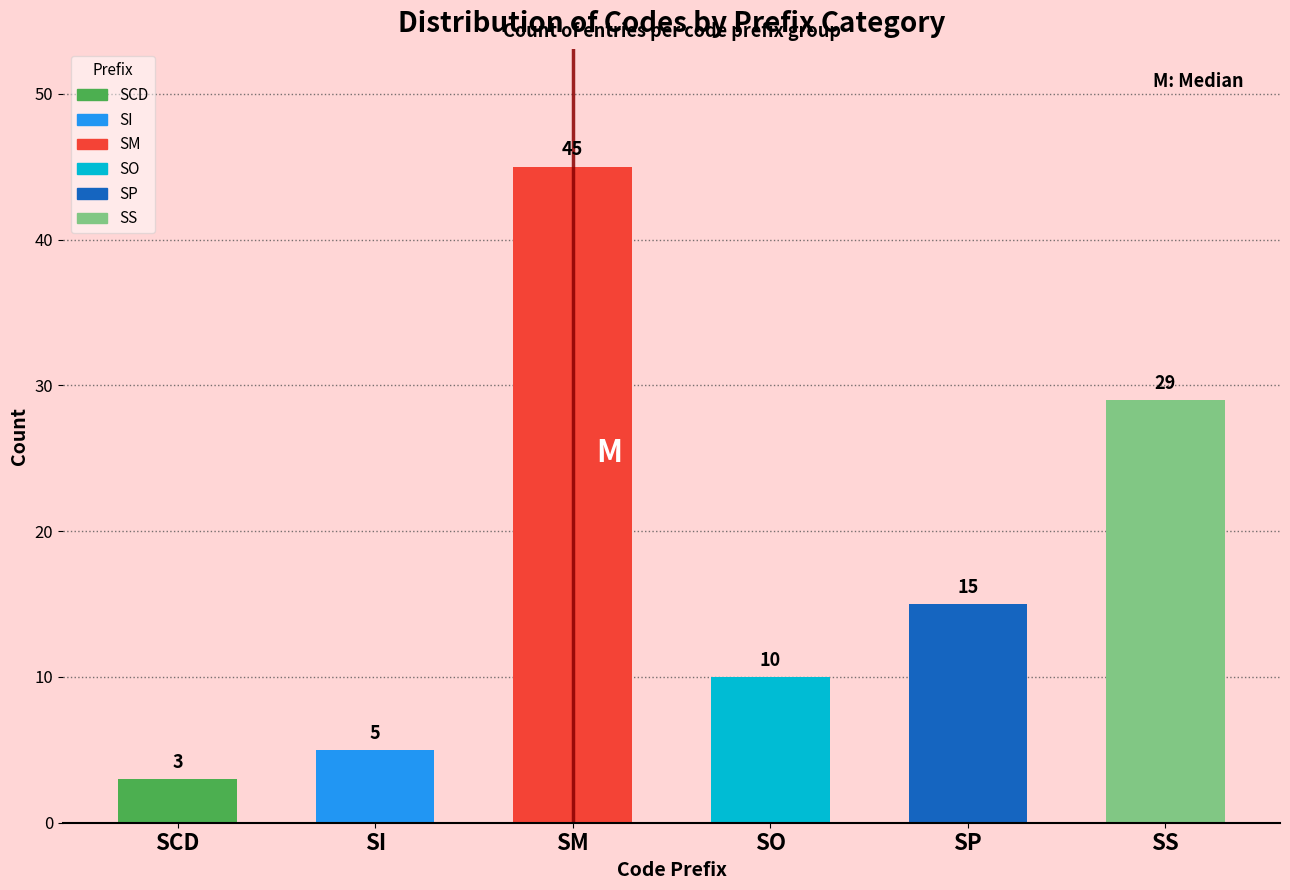

Reading left to right, what are all the values shown in this chart?

3	5	45	10	15	29